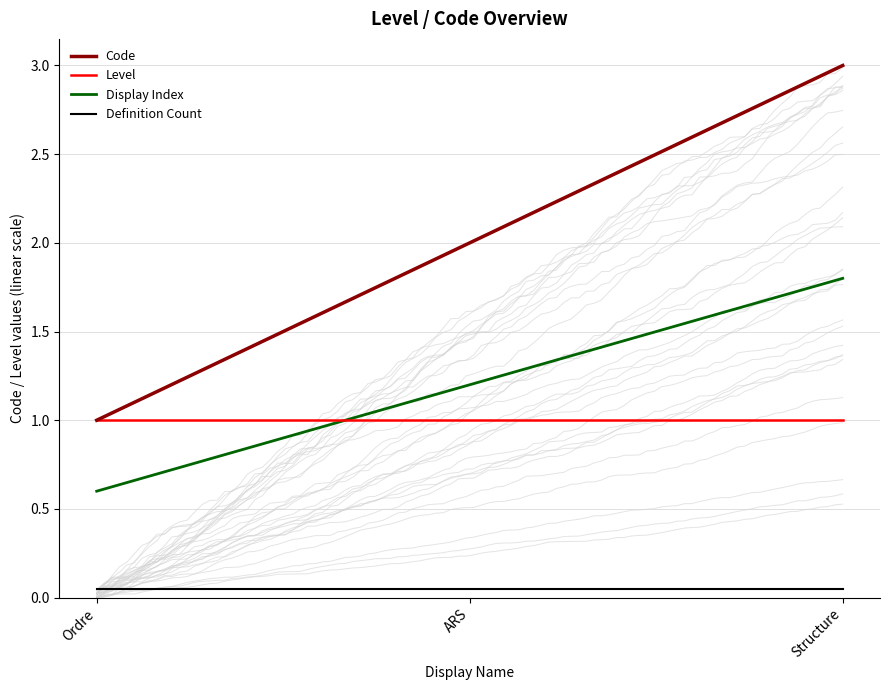

Reading left to right, list all the values displayed in this chart.

Code: Ordre=1.0	ARS=2.0	Structure=3.0
Level: Ordre=1.0	ARS=1.0	Structure=1.0
Display Index: Ordre=0.6	ARS=1.2	Structure=1.8
Definition Count: Ordre=0.1	ARS=0.1	Structure=0.1